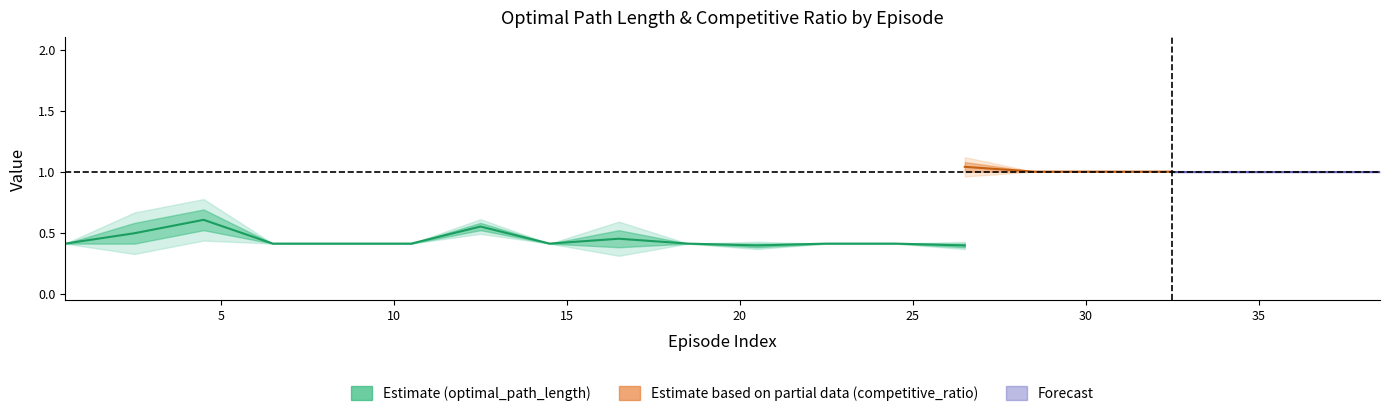

The value of optimal_path_length at 36 is 0.2. True or false?

False